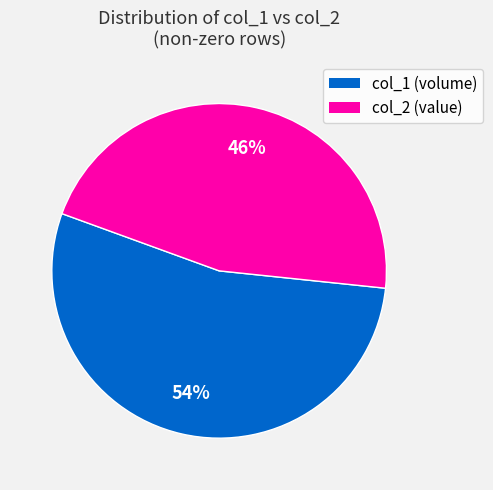

To the nearest percent, what is the difference between the largest and smallest slice percentages?

8%